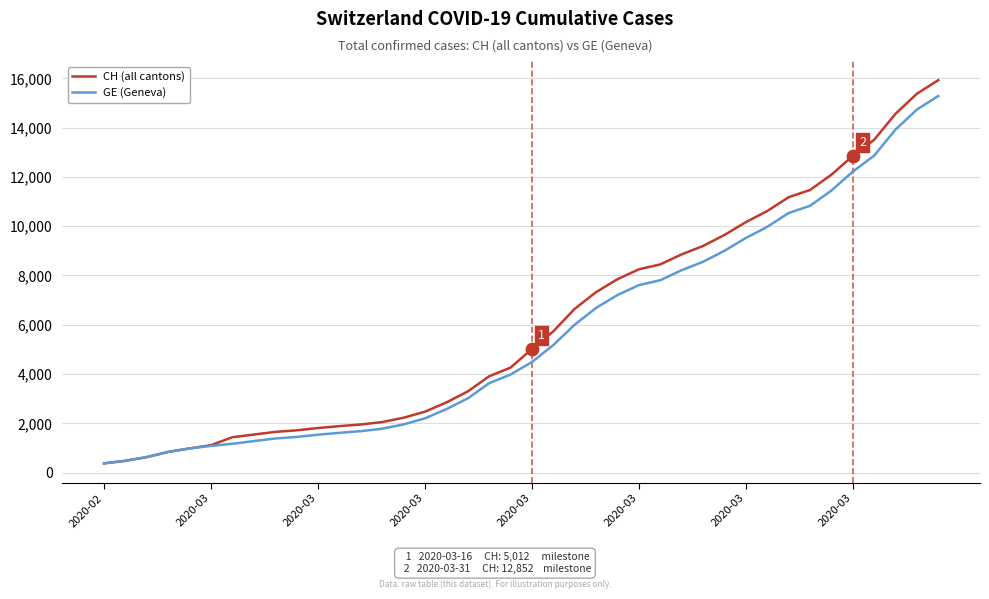

Which series has the largest range (max minus min)?

CH (all cantons)